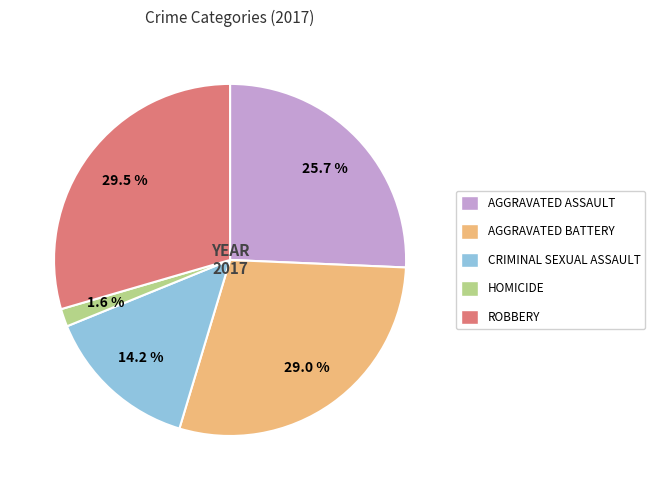

What percentage is NOT represented by CRIMINAL SEXUAL ASSAULT?

85.8%